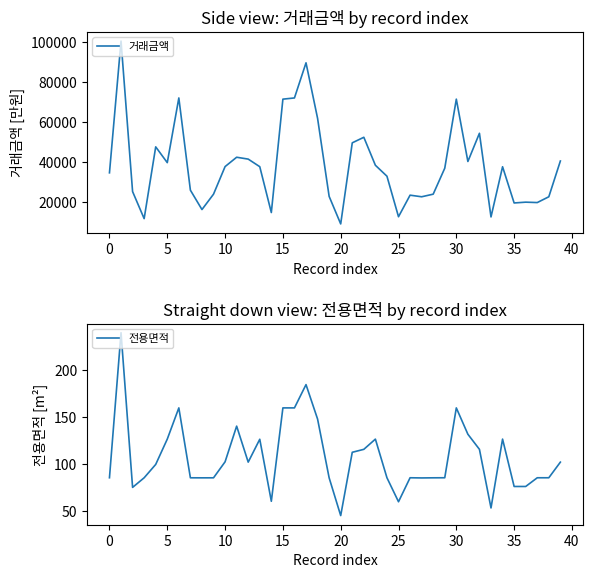

The 전용면적 series shows 139.5 at 0. True or false?

False